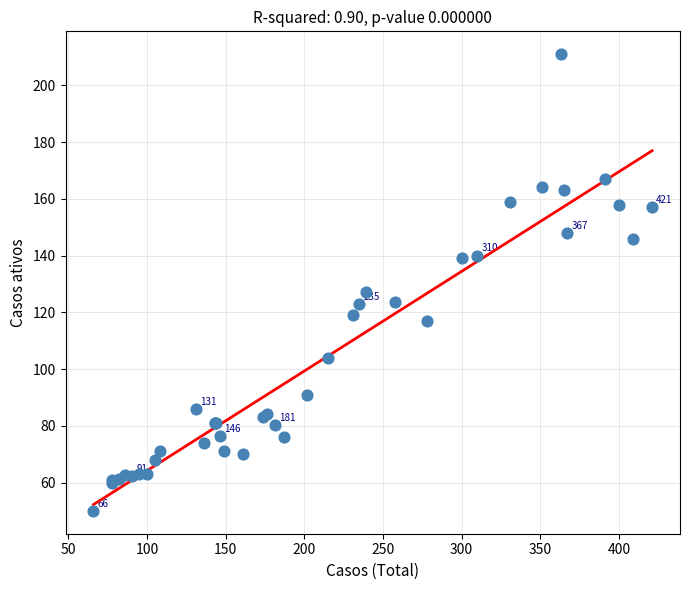

What Y value in the scatter plot is closest to 130?

127.0